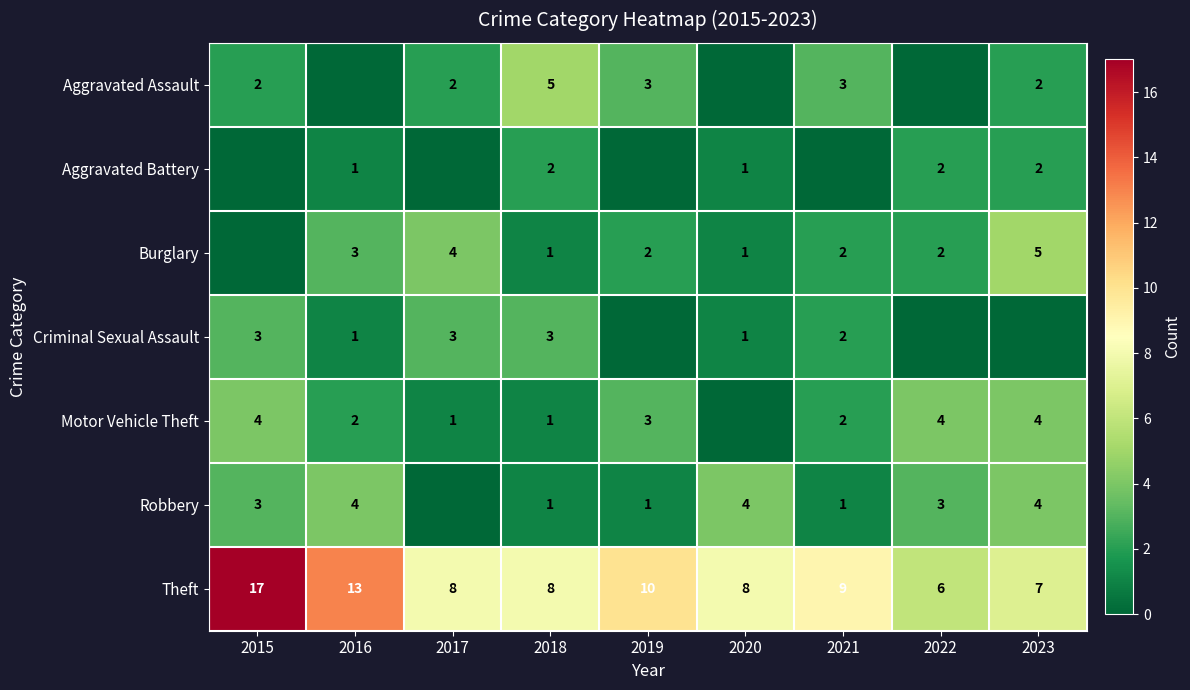

At which label is Robbery closest to 2?

2015